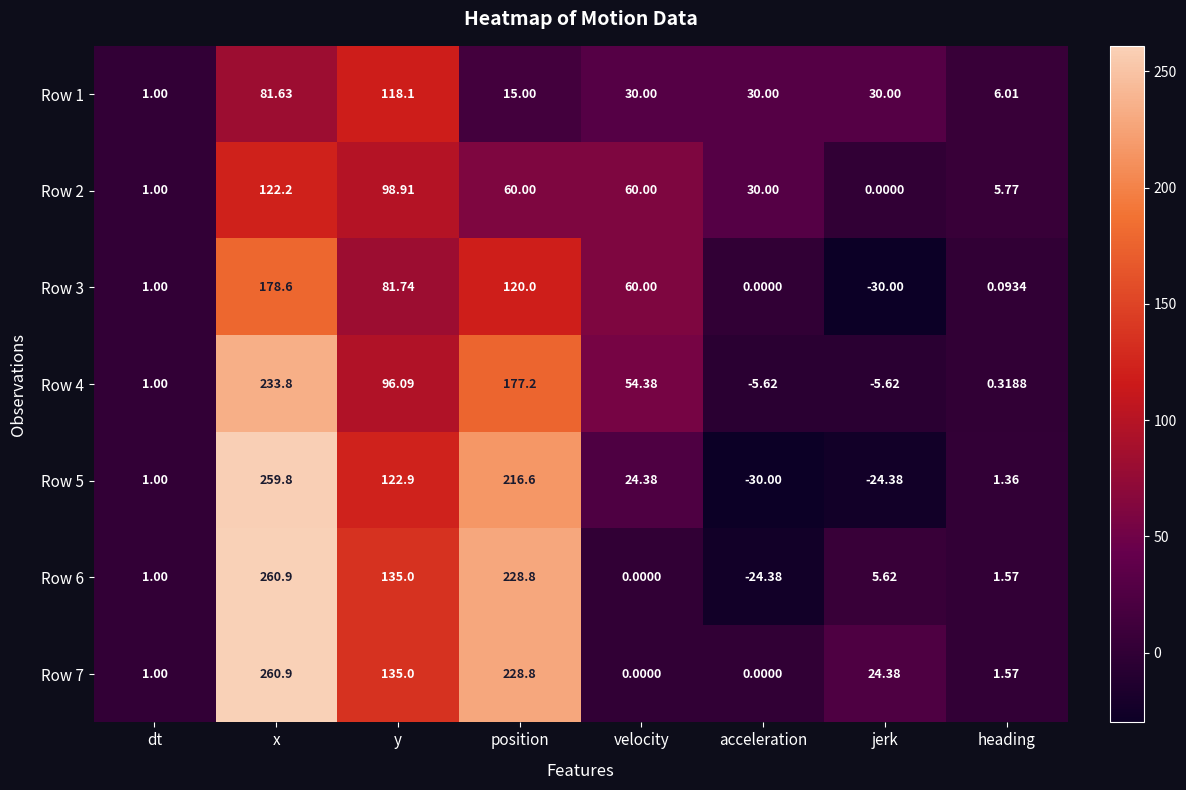

Where does the Row 1 series first go above 30?

x